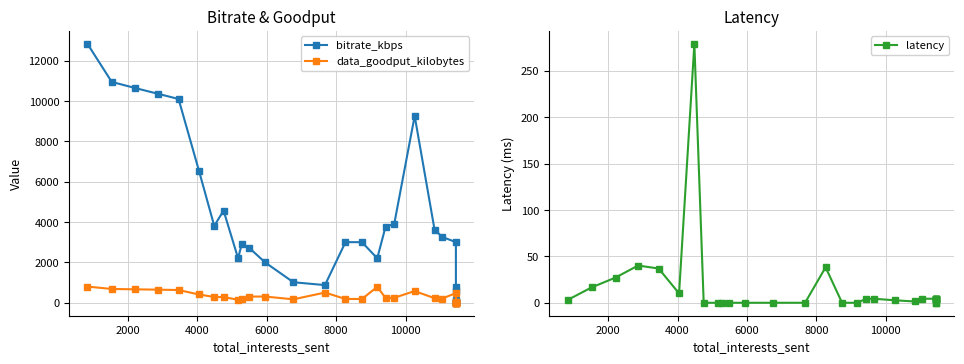

What is the maximum value for data_goodput_kilobytes?

803.0